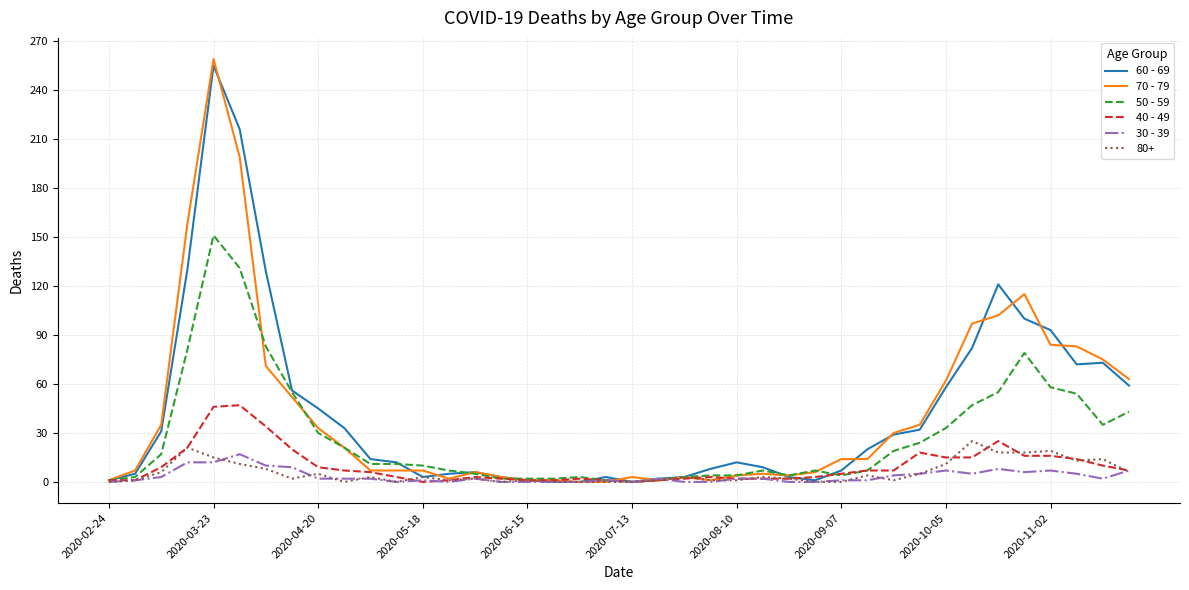

Which series has the largest range (max minus min)?

70 - 79